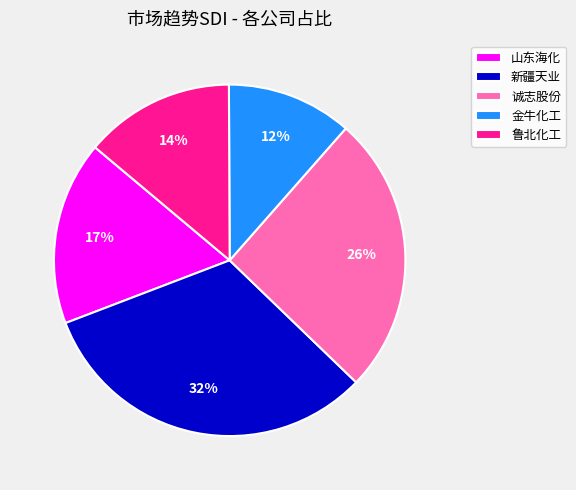

Is it true that 新疆天业 is 32% of the pie?

True